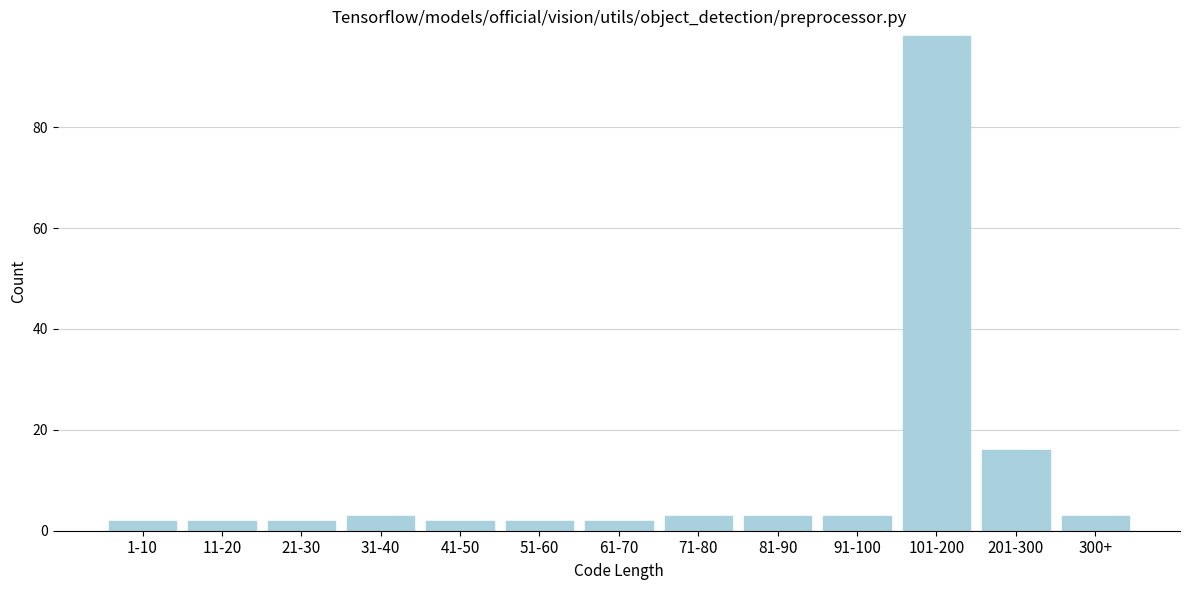

Reading left to right, what are all the values shown in this chart?

1-10=2	11-20=2	21-30=2	31-40=3	41-50=2	51-60=2	61-70=2	71-80=3	81-90=3	91-100=3	101-200=98	201-300=16	300+=3